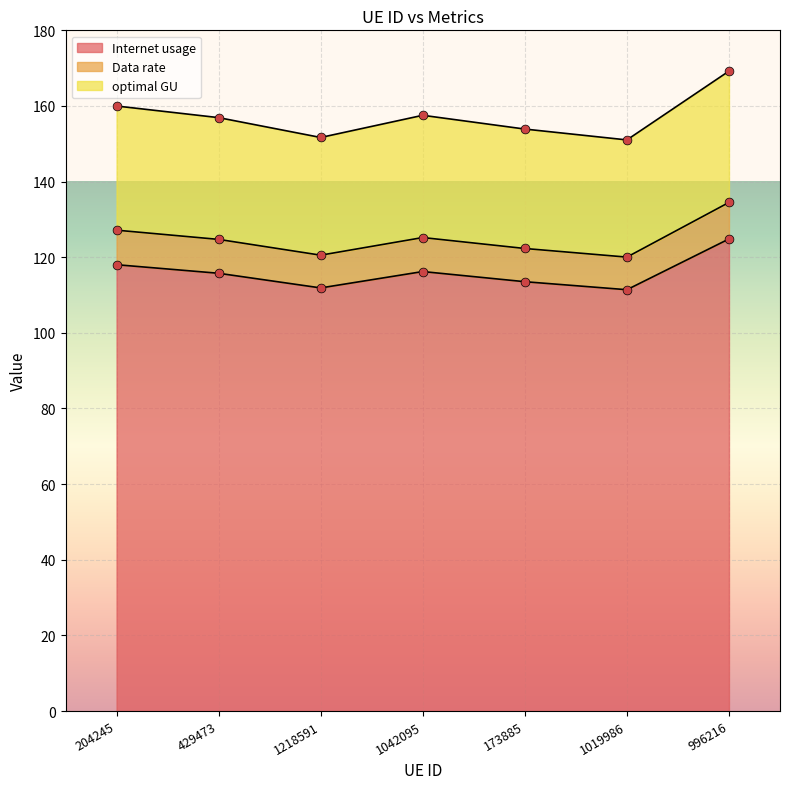

The value of Internet usage at 1218591 is 111.9. True or false?

True